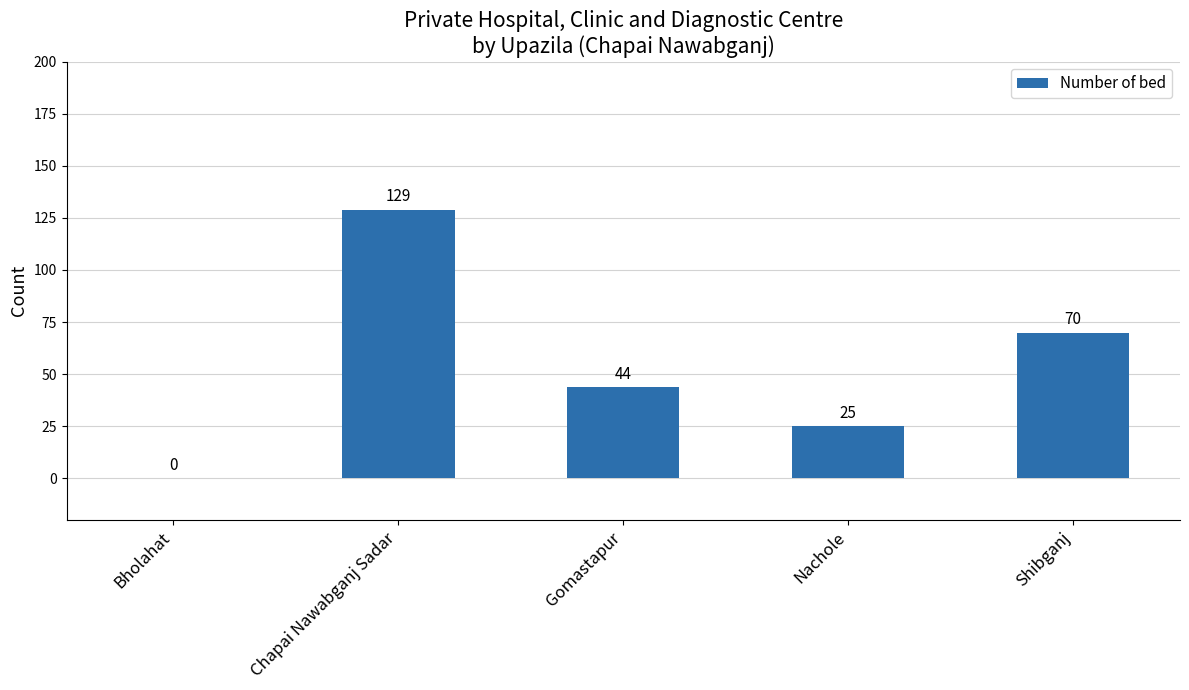

At which label is the value closest to 64?

Shibganj